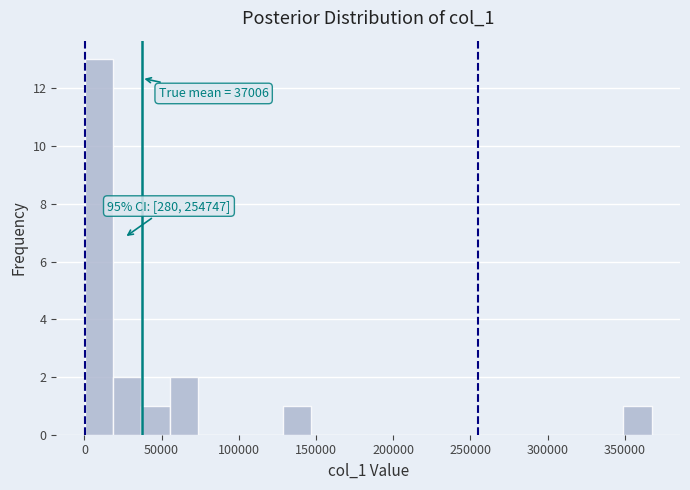

Around what value on the x-axis is the tallest bar? Give the approximate position of its centre, as read against the axis.

10000